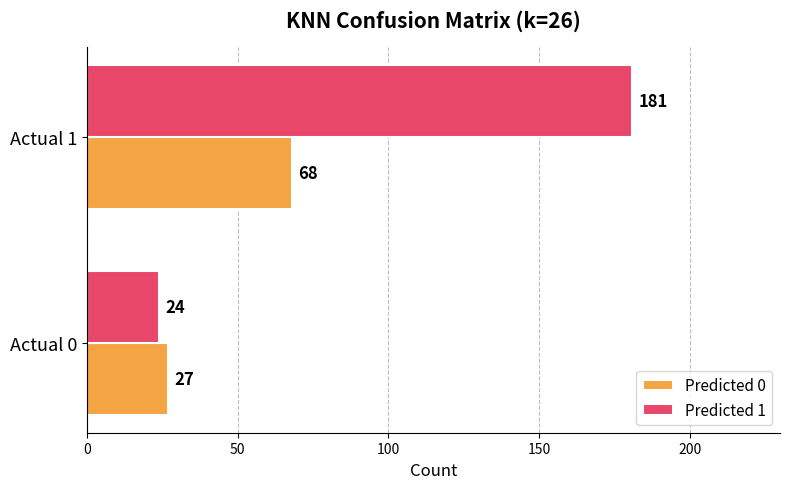

Rank the categories by Predicted 0 value from highest to lowest.

Actual 1, Actual 0